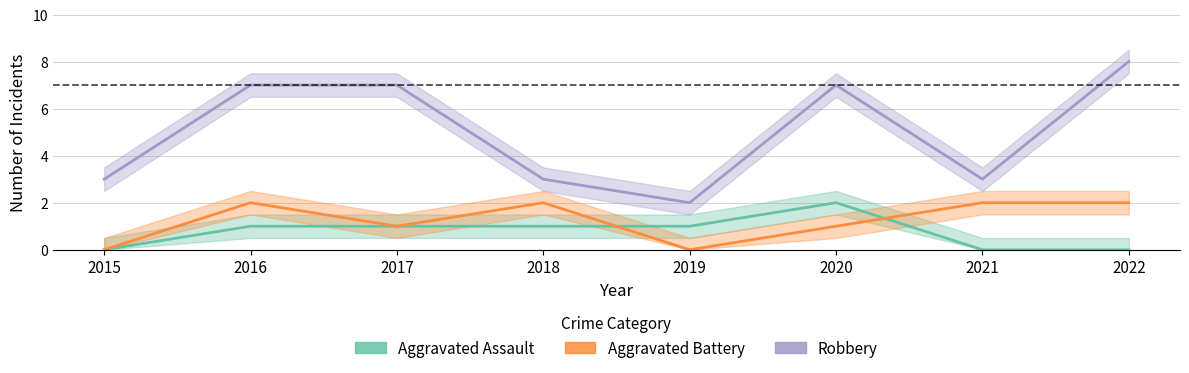

What is the value of the Aggravated Assault point at the 6th from the left?

2